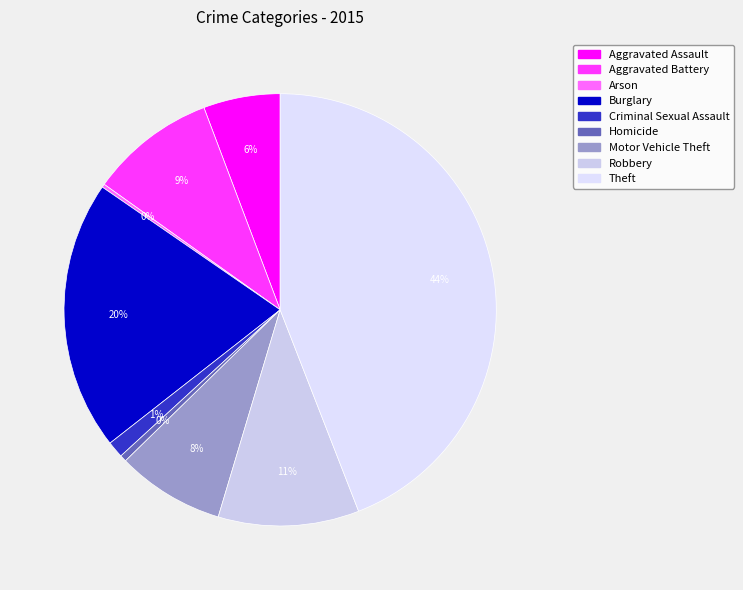

To the nearest percent, what is the difference between the largest and smallest slice percentages?

44%